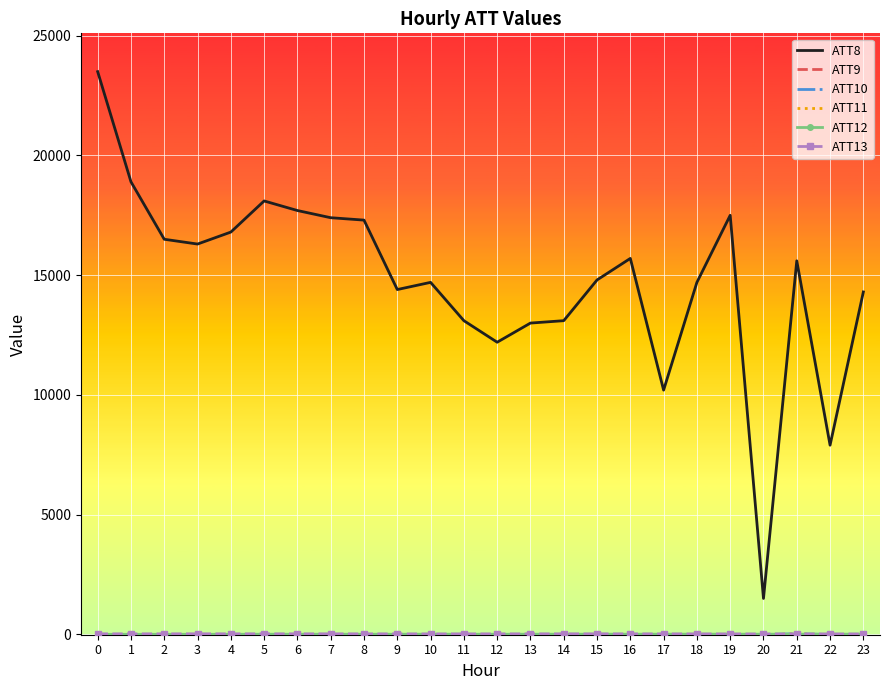

What is the maximum value shown in the chart?

23500.0